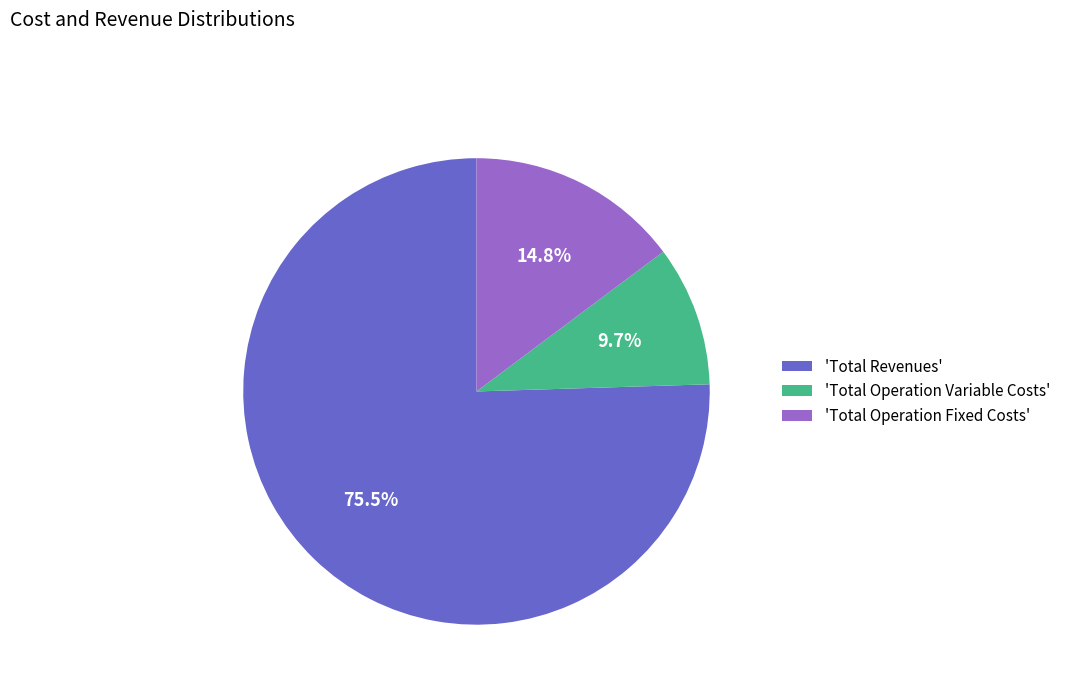

What is the majority slice?

'Total Revenues'